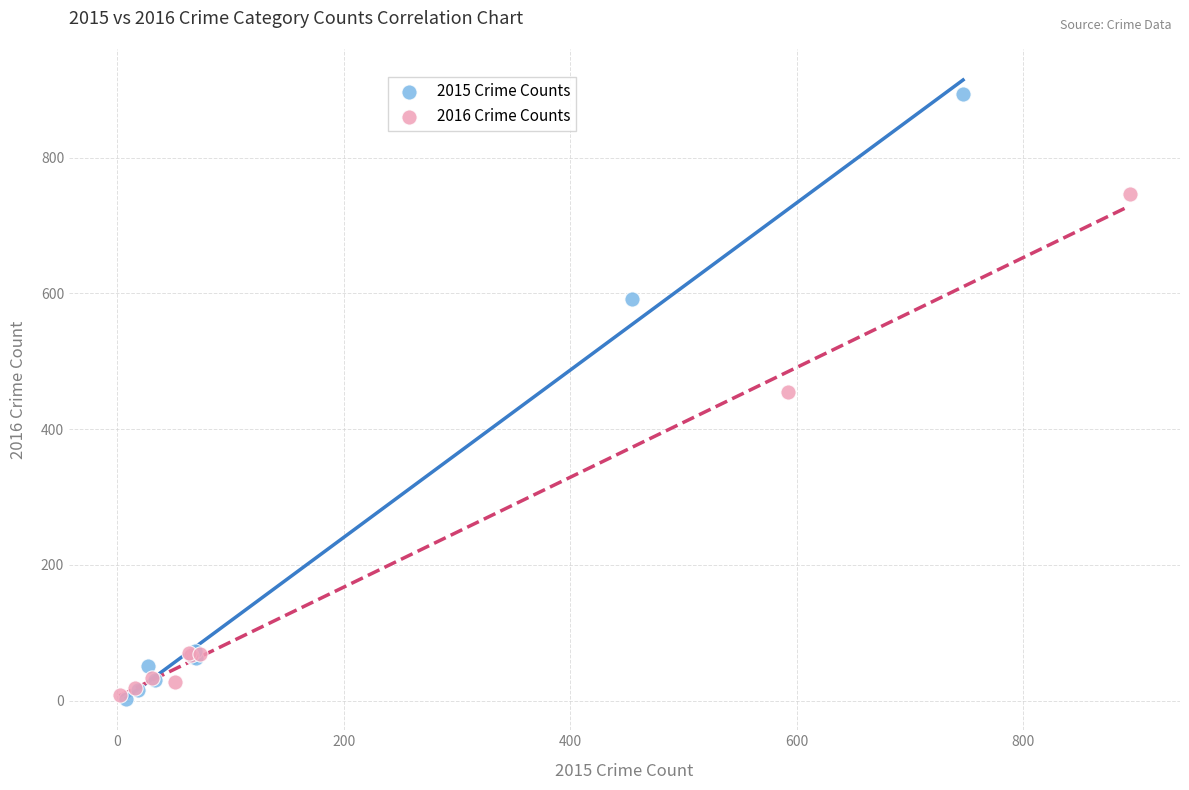

Which series has the widest spread of Y values?

2015 Crime Counts